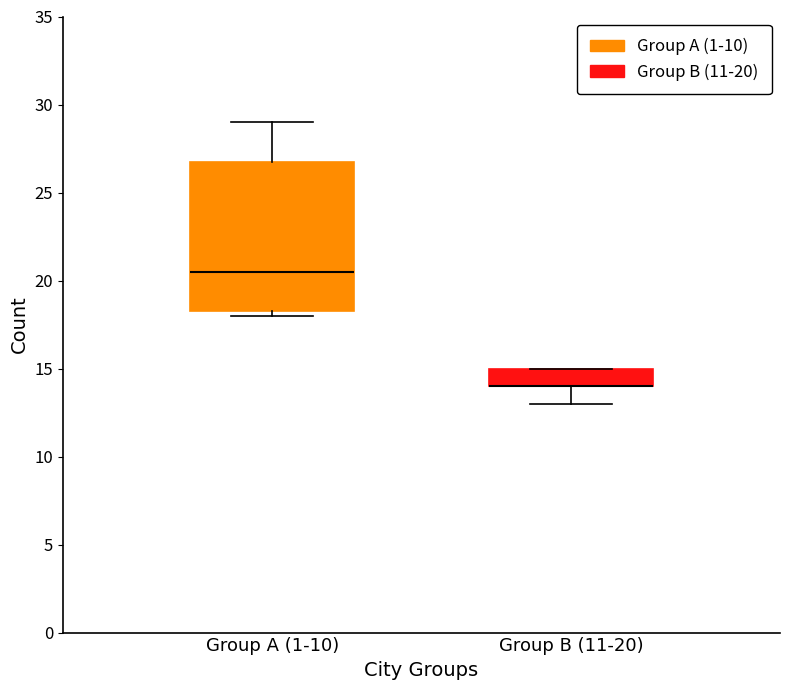

Reading left to right, read every box against the y-axis: the position of its median line, the range the box covers, and the ends of its whiskers. The values are not printed on the chart, so give them approximately, as read against the axis.

Group A (1-10): median 20.5, box 18.5 to 27.0, whiskers 18.0 to 29.0
Group B (11-20): median 14.0 (drawn on the box's lower edge), box 14.0 to 15.0, whiskers 13.0 to 15.0